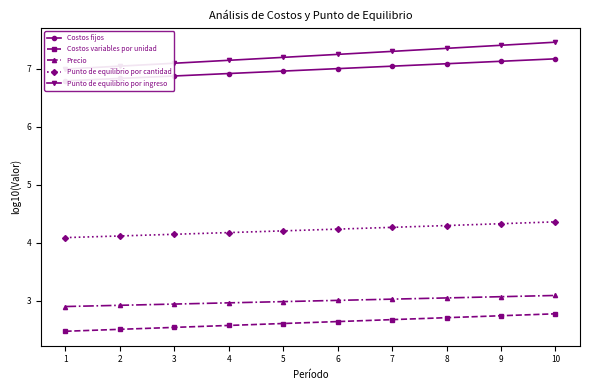

At which category is the sum across all series the highest?

10